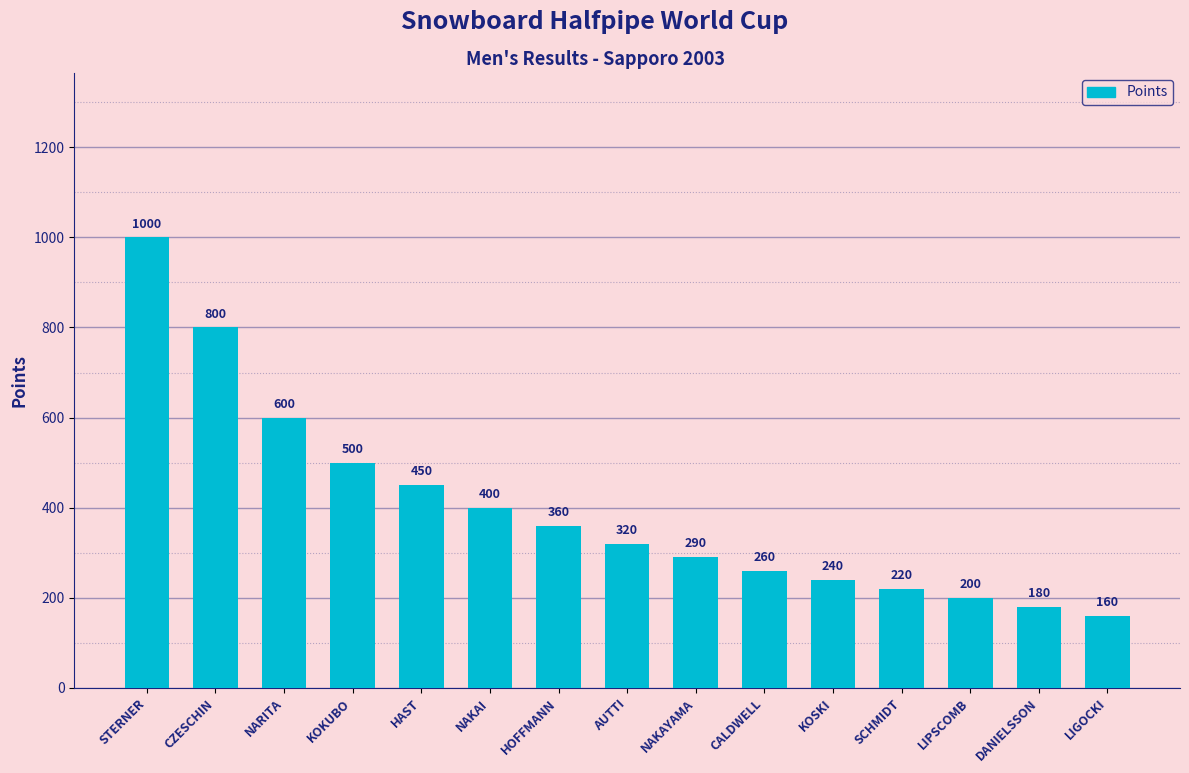

What is the minimum value shown in the chart?

160